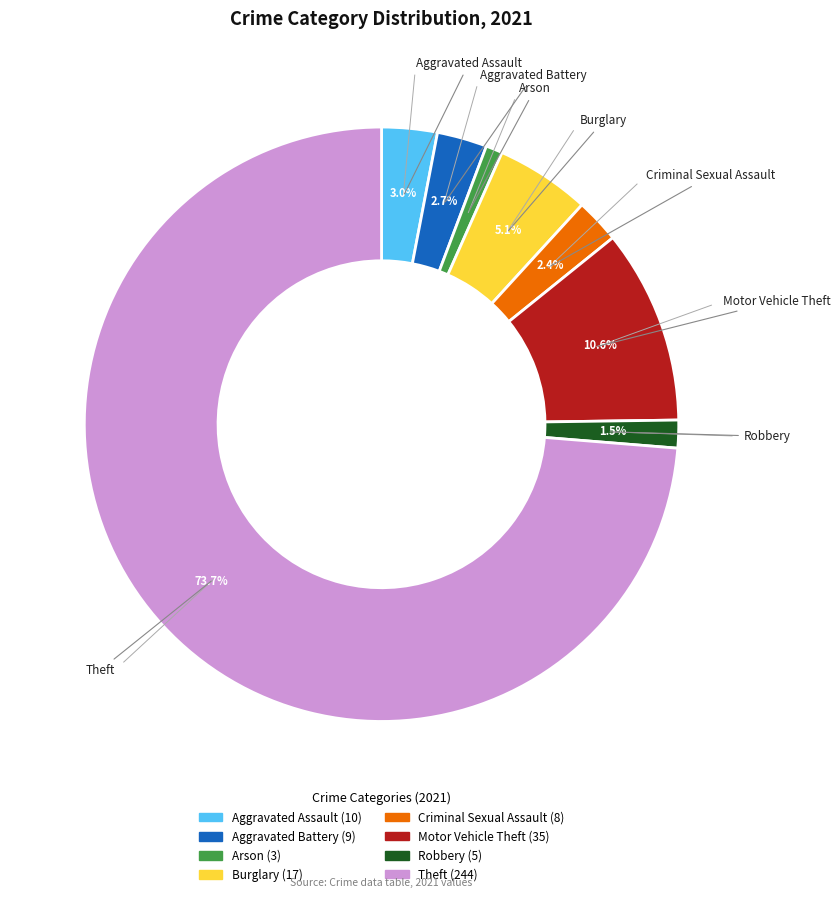

The Motor Vehicle Theft slice represents 1% of the pie. True or false?

False